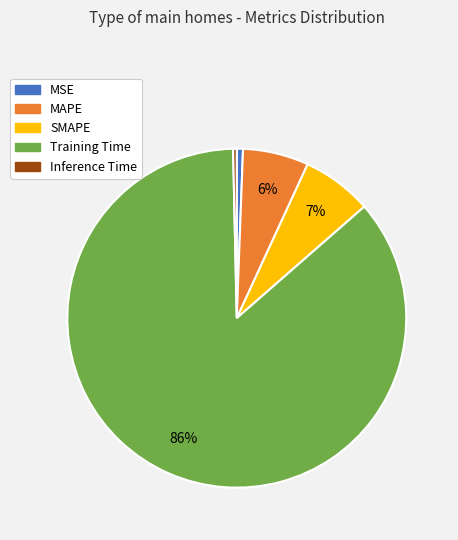

Do MAPE and MSE together represent more than half of the pie?

No